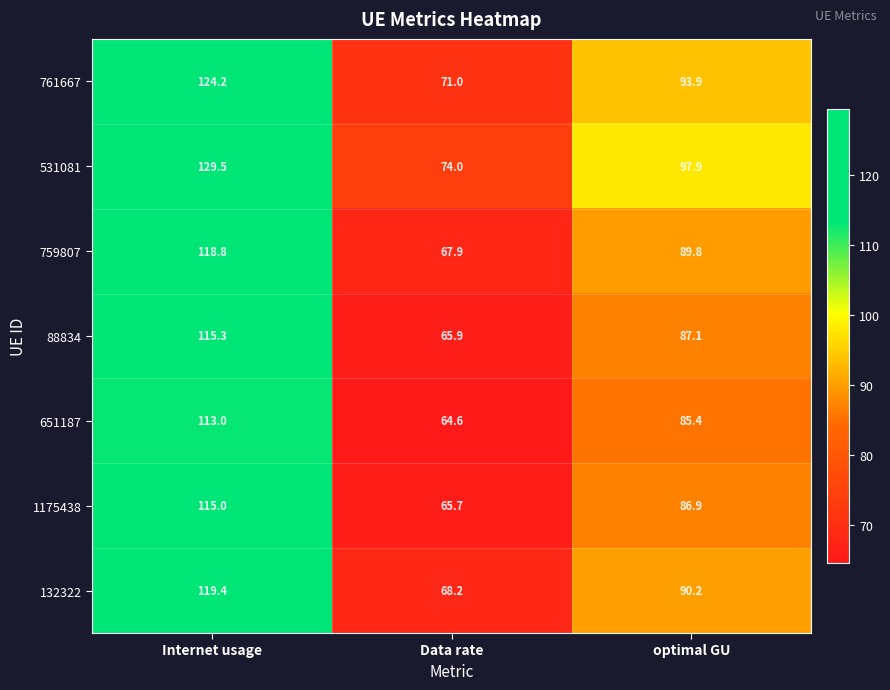

What is the difference between the maximum and second lowest values in the 761667 series?

30.3